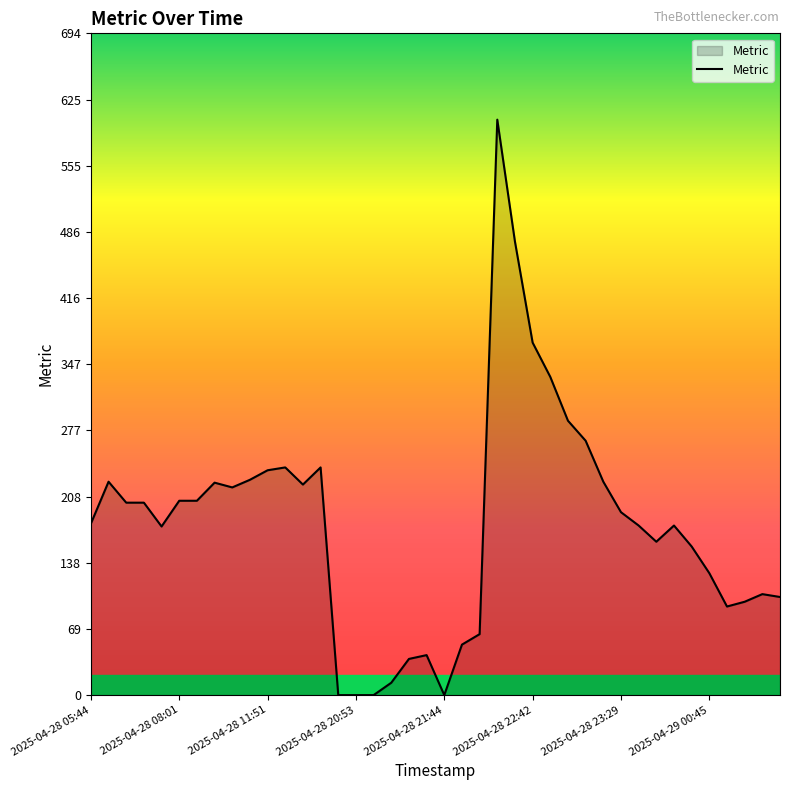

What is the sum of all values?

7161